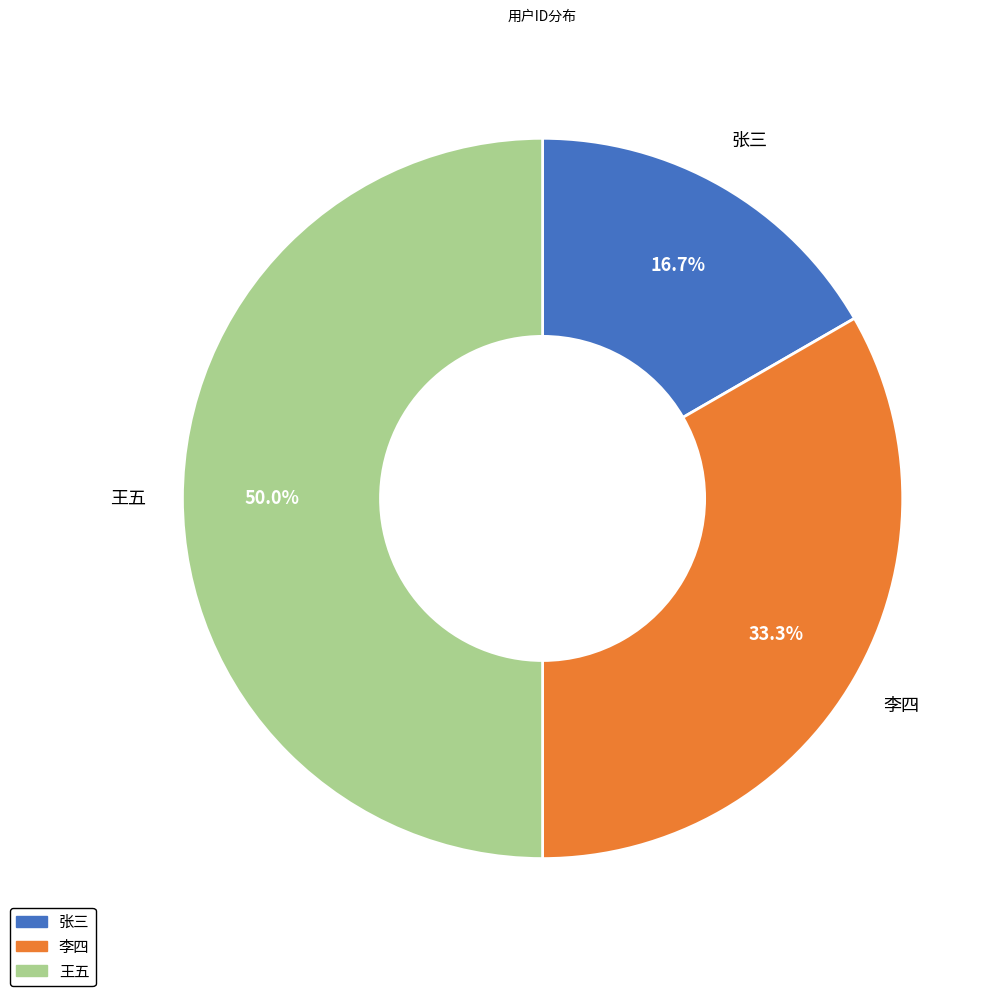

Which category has the smallest portion of the pie?

张三